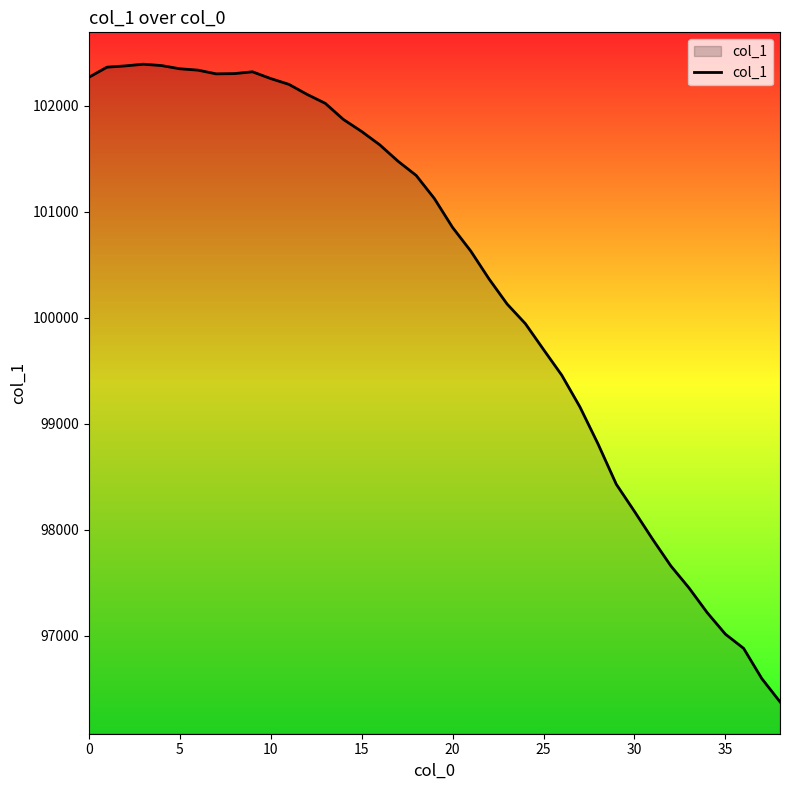

What is the smallest value displayed?

96373.9